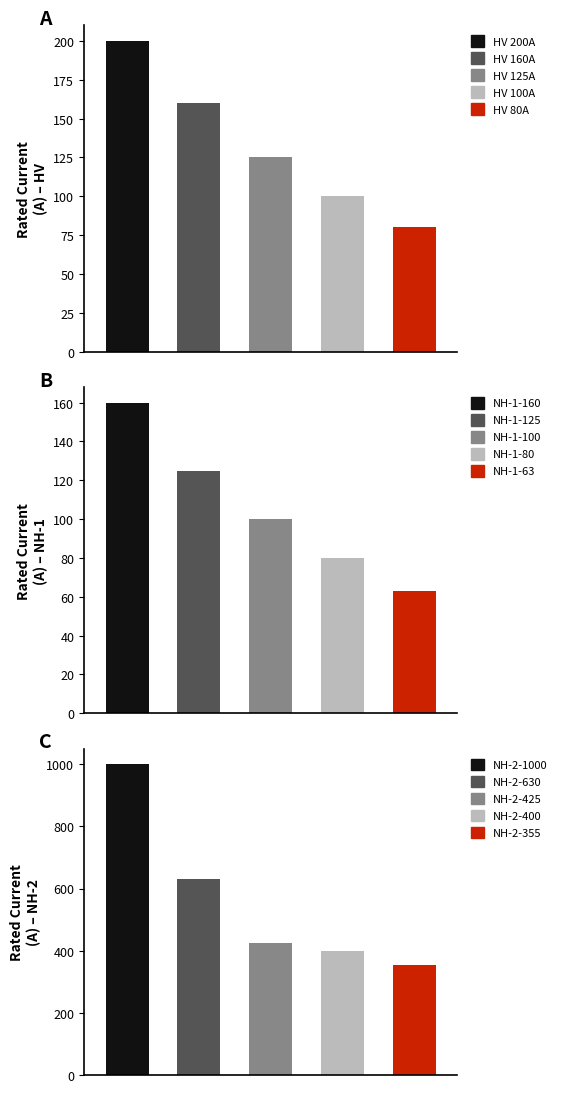

What is the sum of the values at NH-1-100 and HV 160A?

260.0